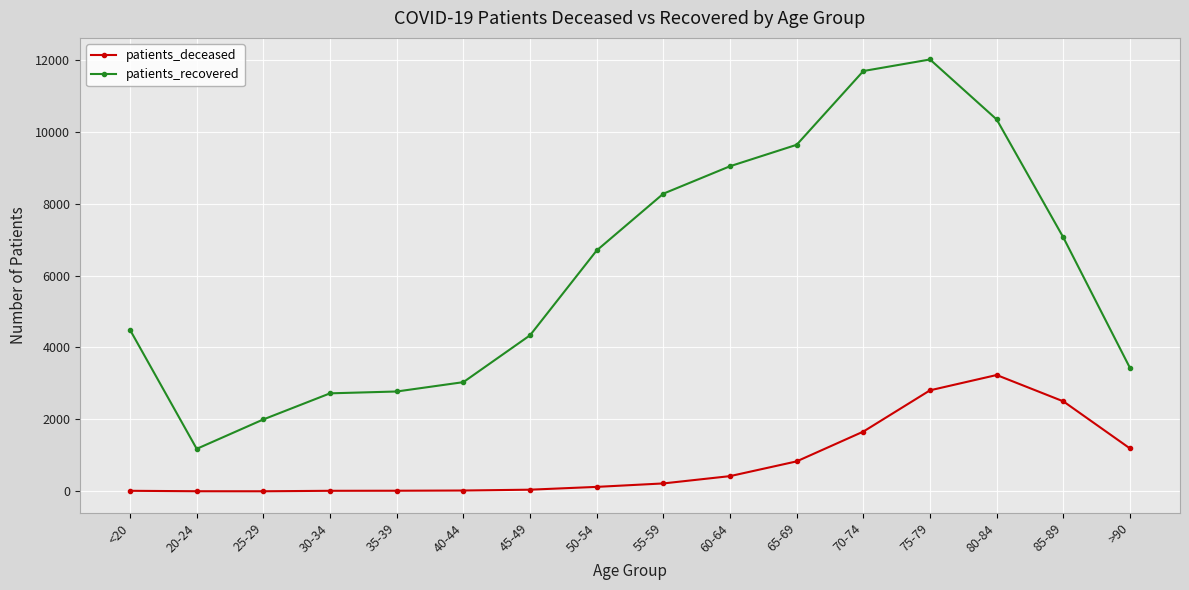

Is it true that patients_deceased equals 286 at >90?

False